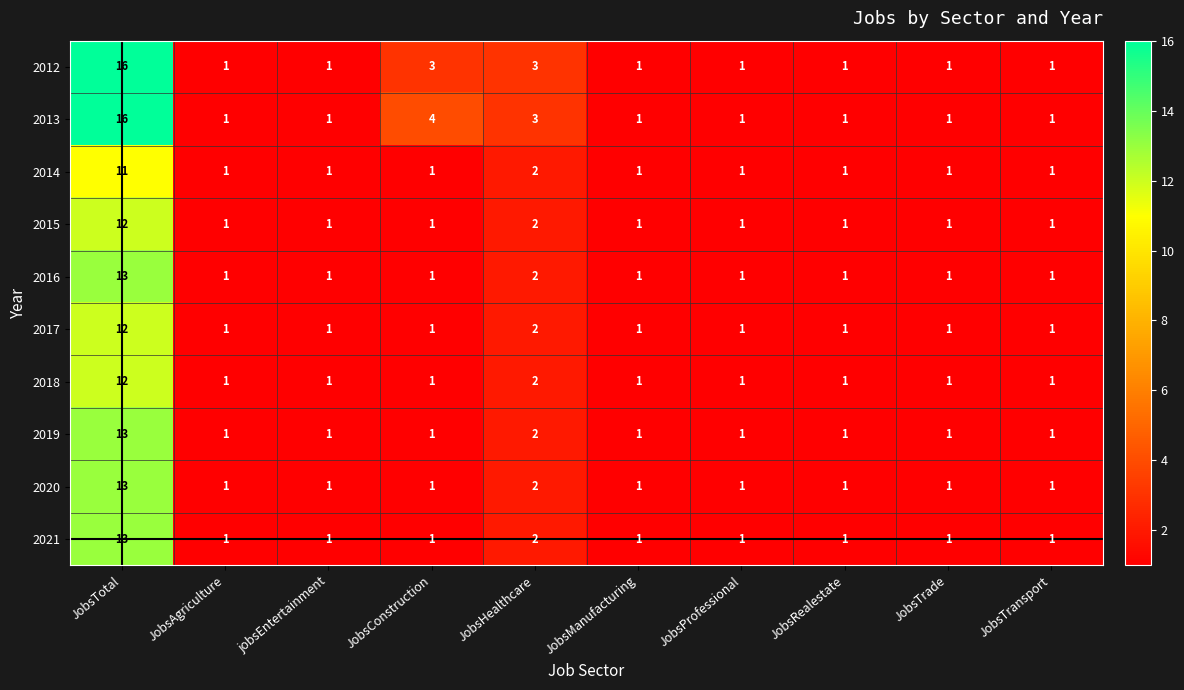

Which series has the largest total across all categories?

2013